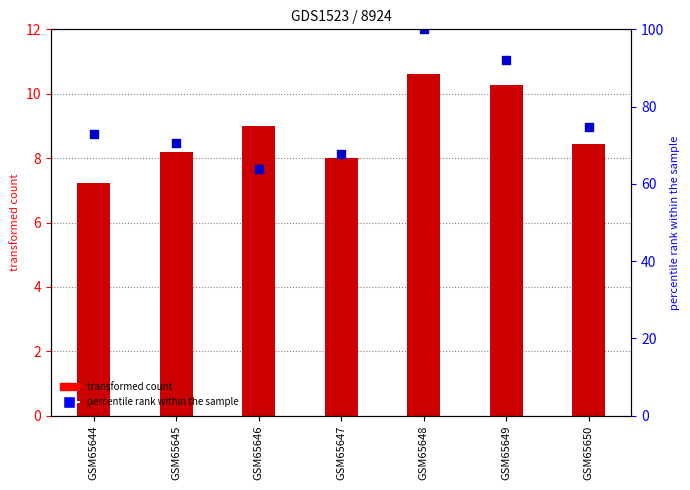

Which series contains the highest Y value?

col_3 (scaled)